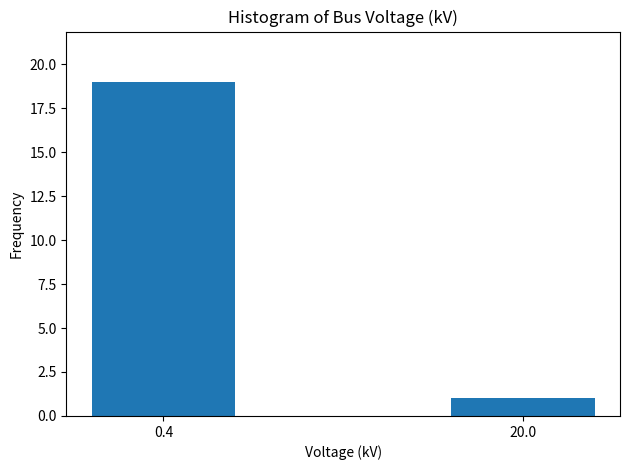

Reading left to right, transcribe all the data shown in this chart.

19	1